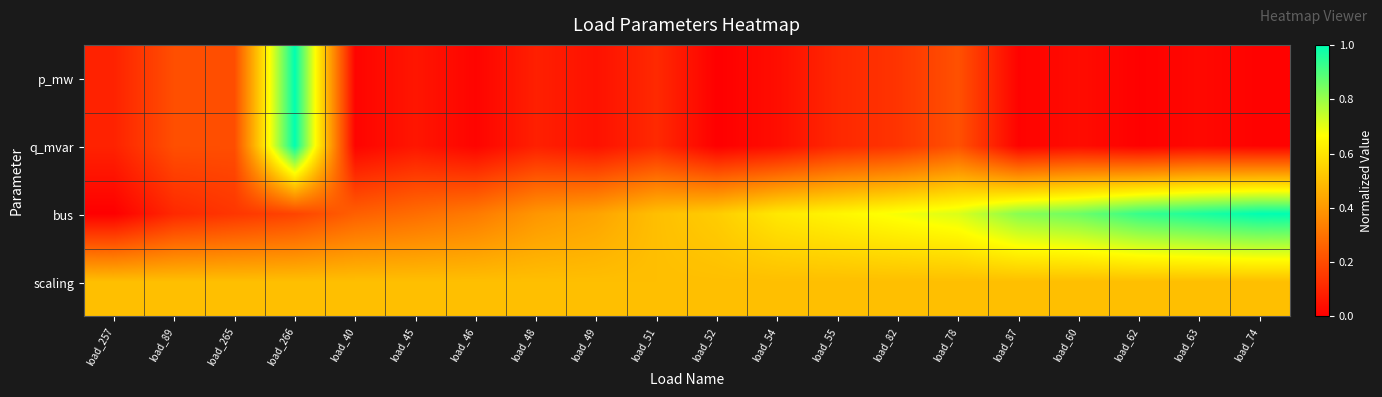

Which series has the largest total across all categories?

bus